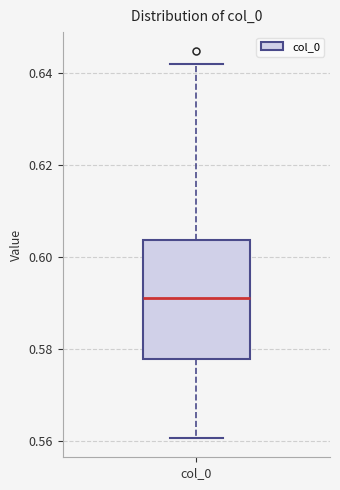

Transcribe this box plot: give where the median line is, the range the box spans, and where the two whiskers end, as read against the y-axis. The values are not printed on the chart, so give them approximately, as read against the axis.

median 0.592, box 0.578 to 0.604, whiskers 0.560 to 0.642